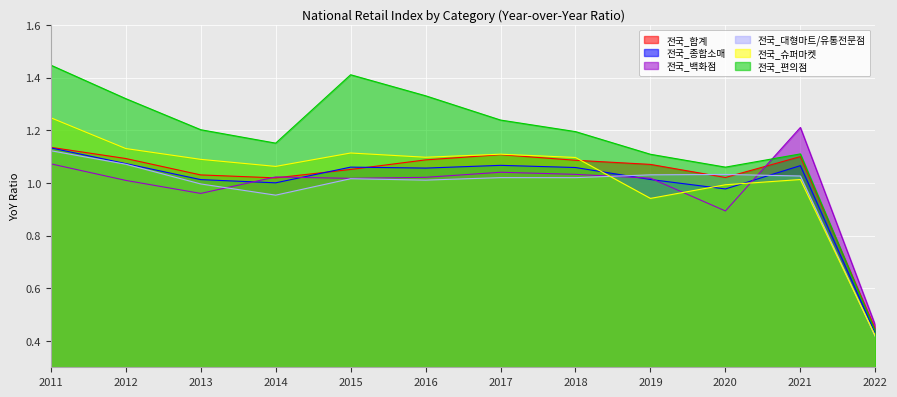

After their last crossing, which series has the higher values: 전국_슈퍼마켓 or 전국_종합소매?

전국_종합소매